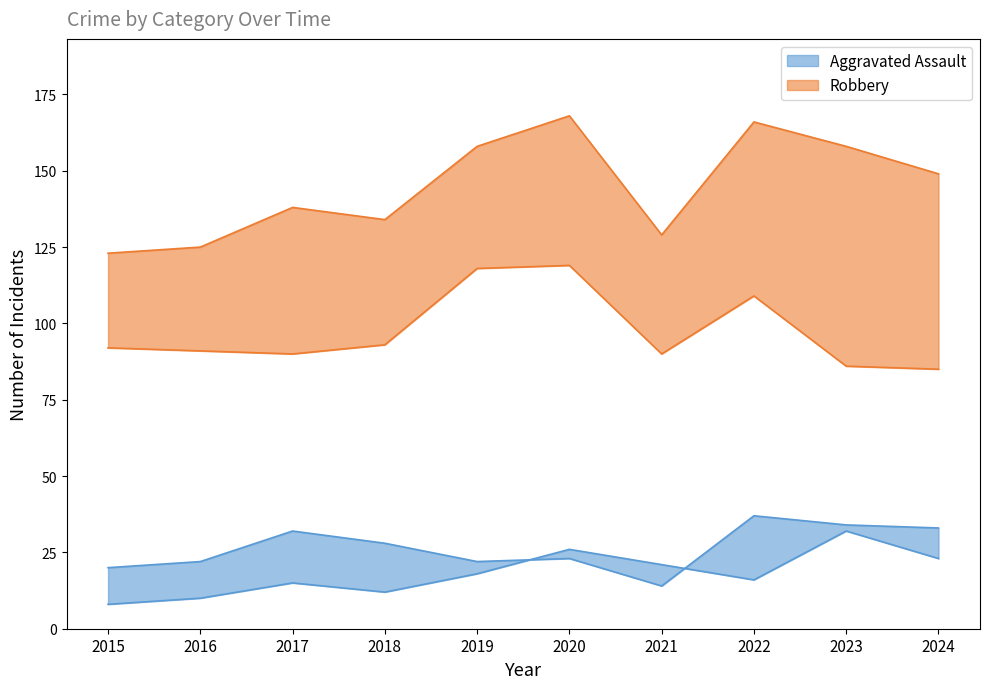

What is the difference between the Total values at 2015 and 2022?

43